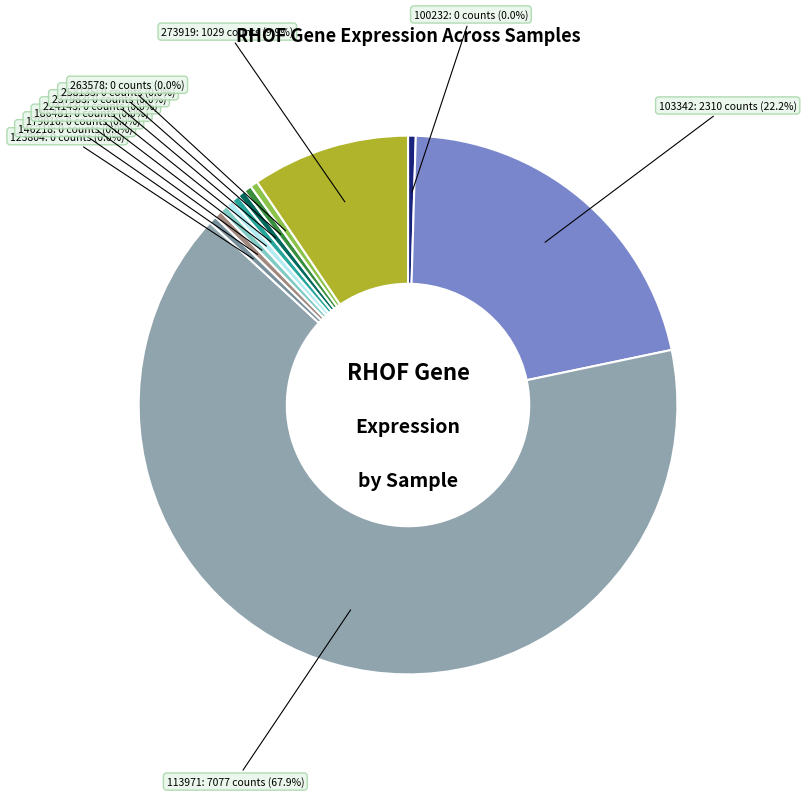

What is the largest slice in the pie chart?

113971